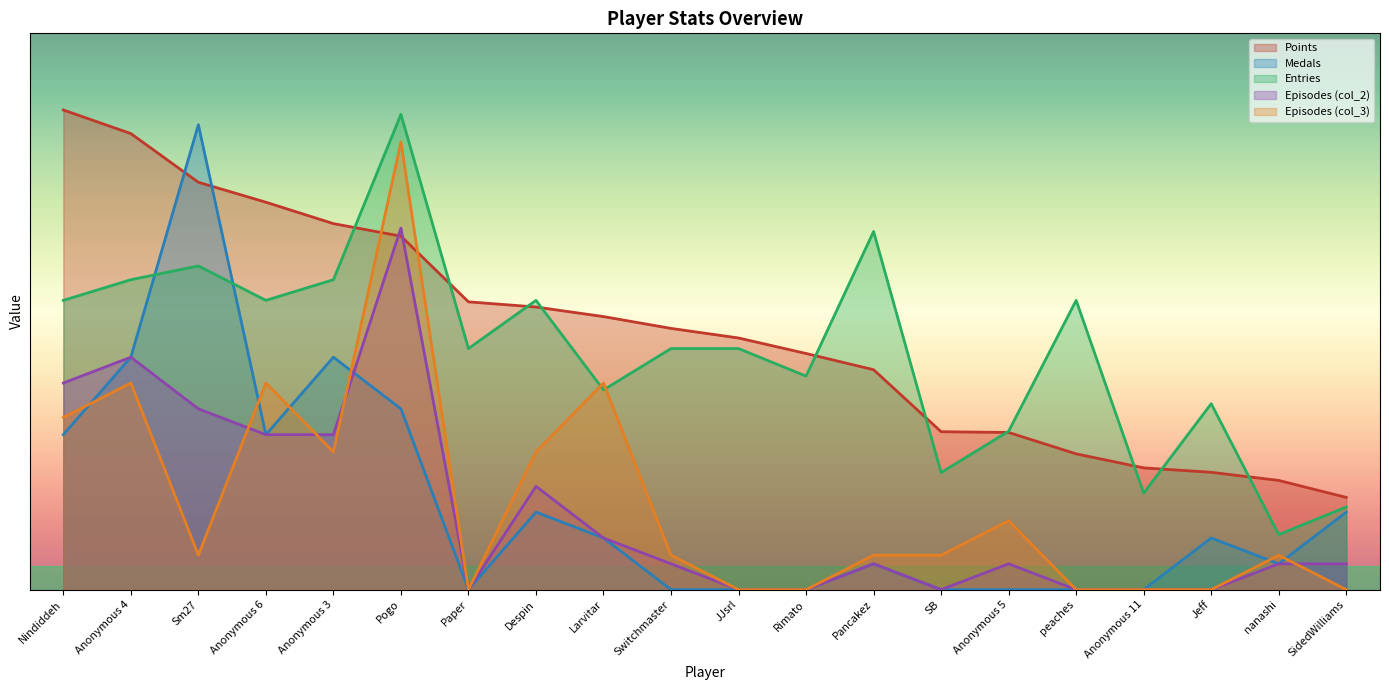

List the series in order of their peak value, lowest first.

col_2, col_3, Medals, Entries, Points